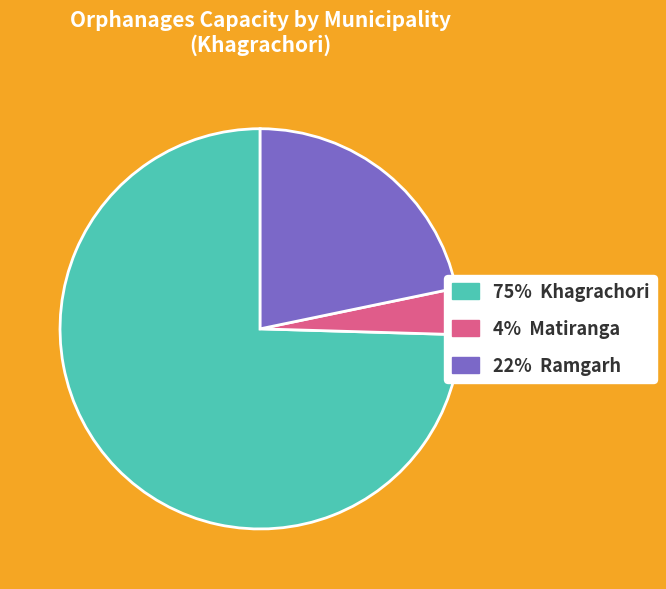

Is there any slice that represents more than half of the pie?

Yes